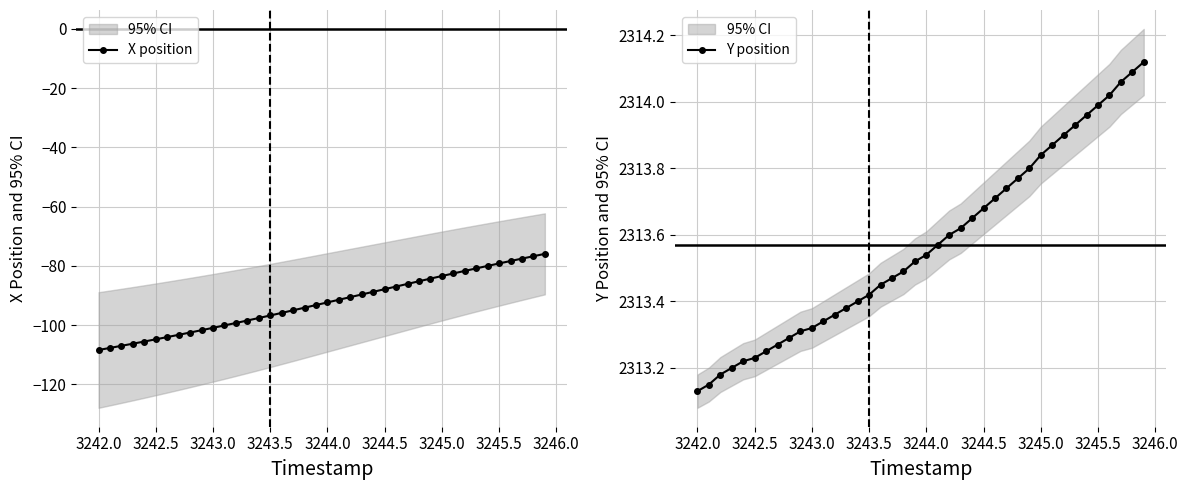

What is the maximum value for X position?

-76.0